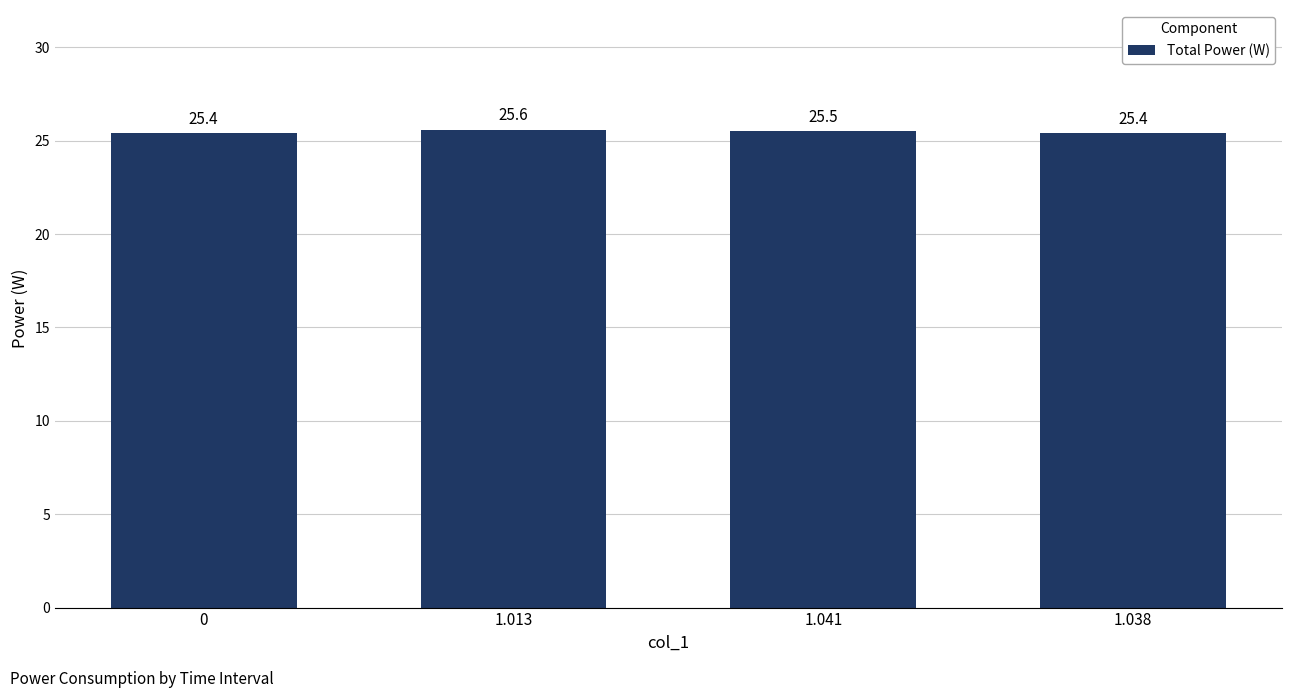

The value at 1.041 is 25.5. True or false?

True